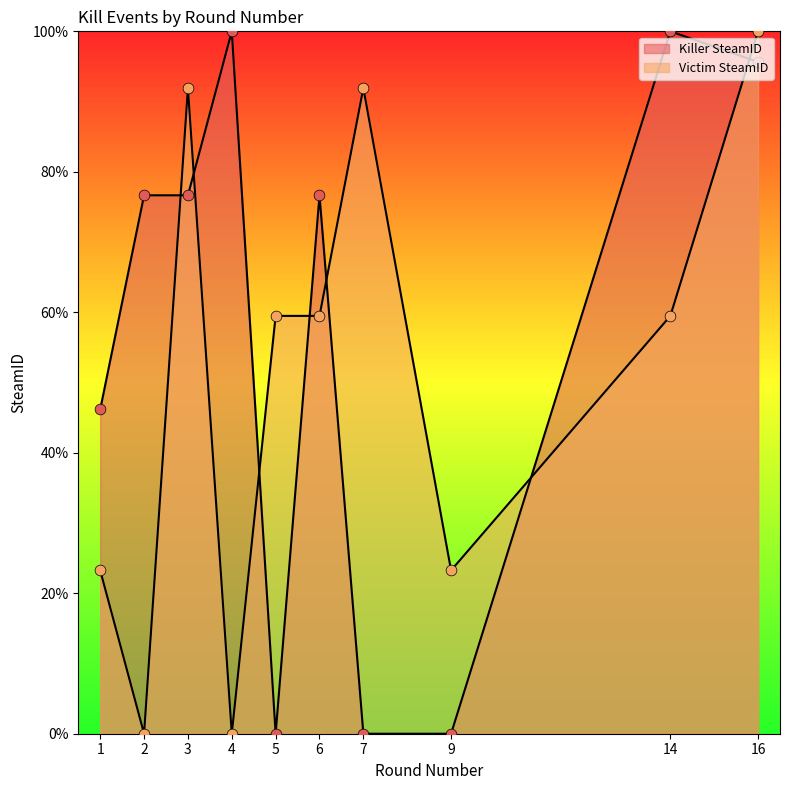

What are all the series names shown in the legend?

Killer SteamID, Victim SteamID